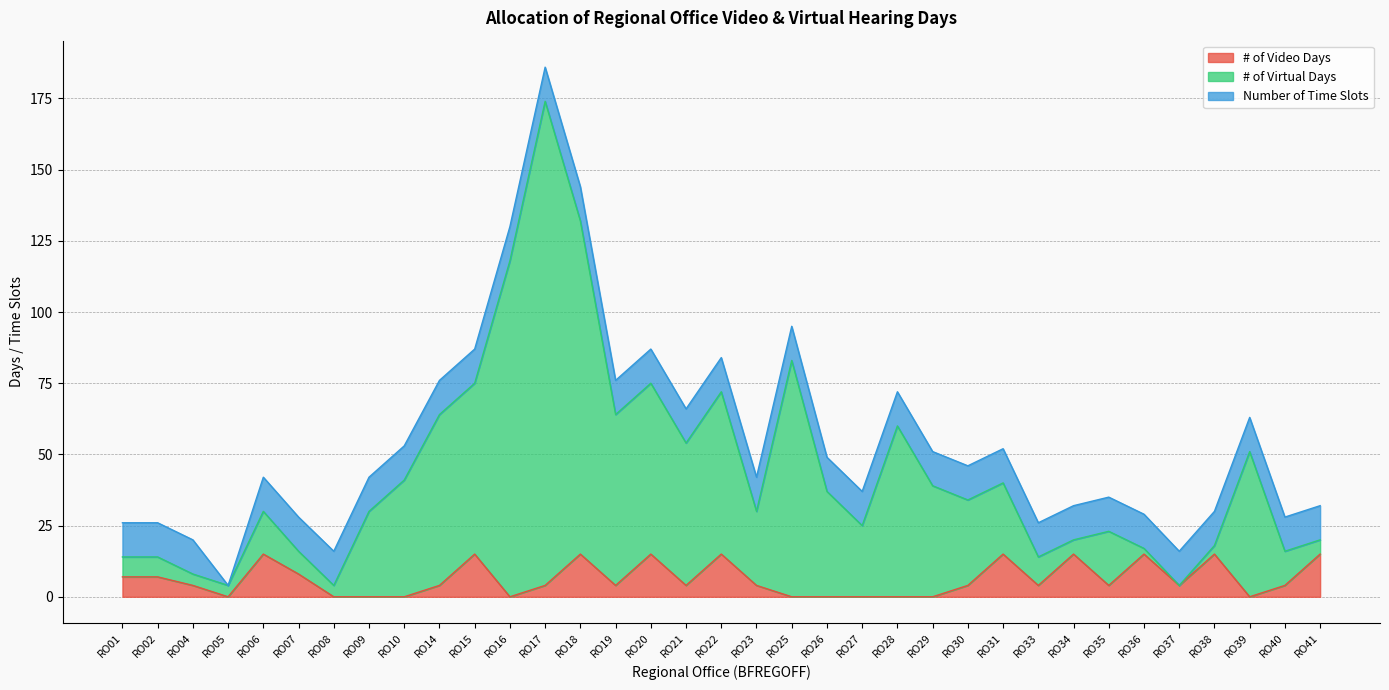

Does the chart display data point markers on the line(s)?

No